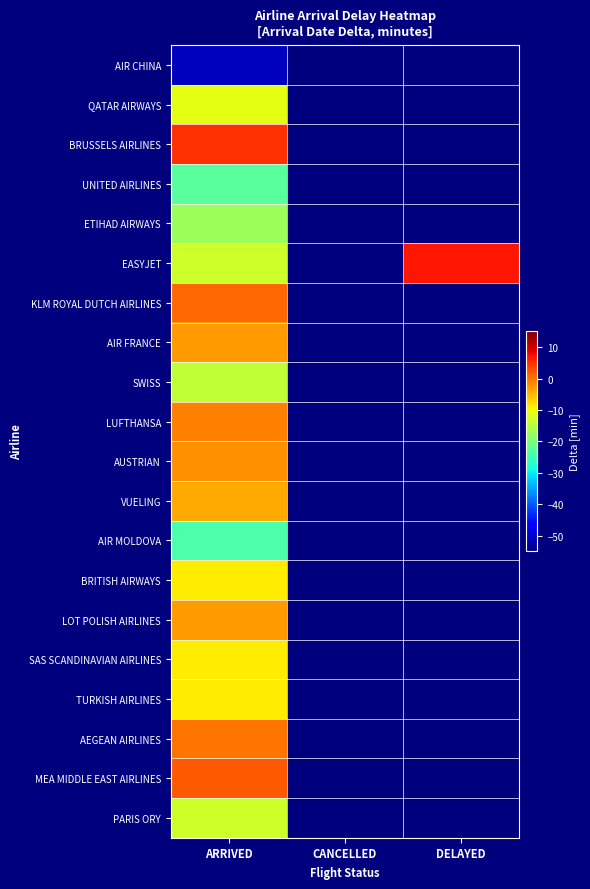

Which has a higher value, DELAYED or ARRIVED?

ARRIVED